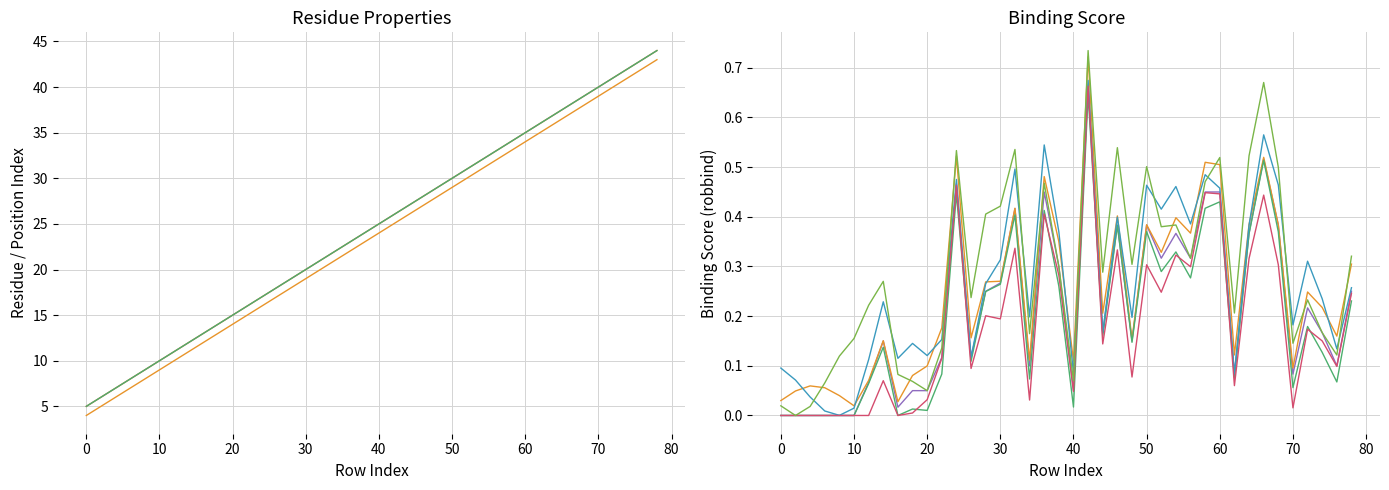

True or false: Position_fasta has more than 2 interior local peaks.

False